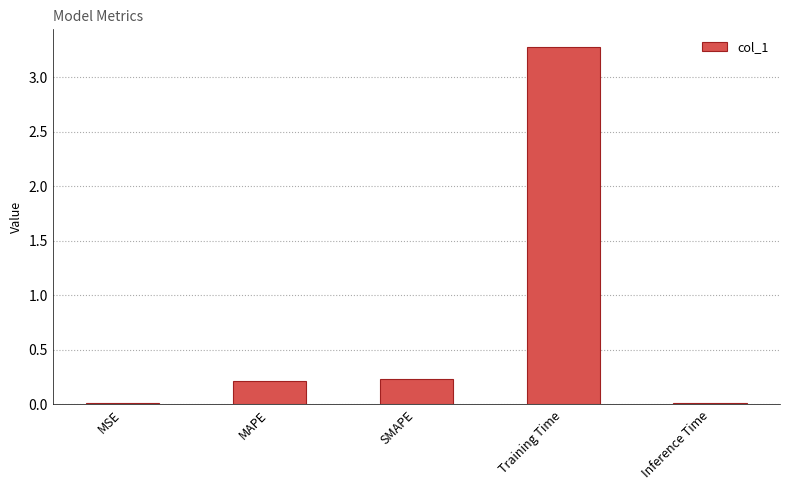

At which category does the chart reach its peak across all series?

Training Time